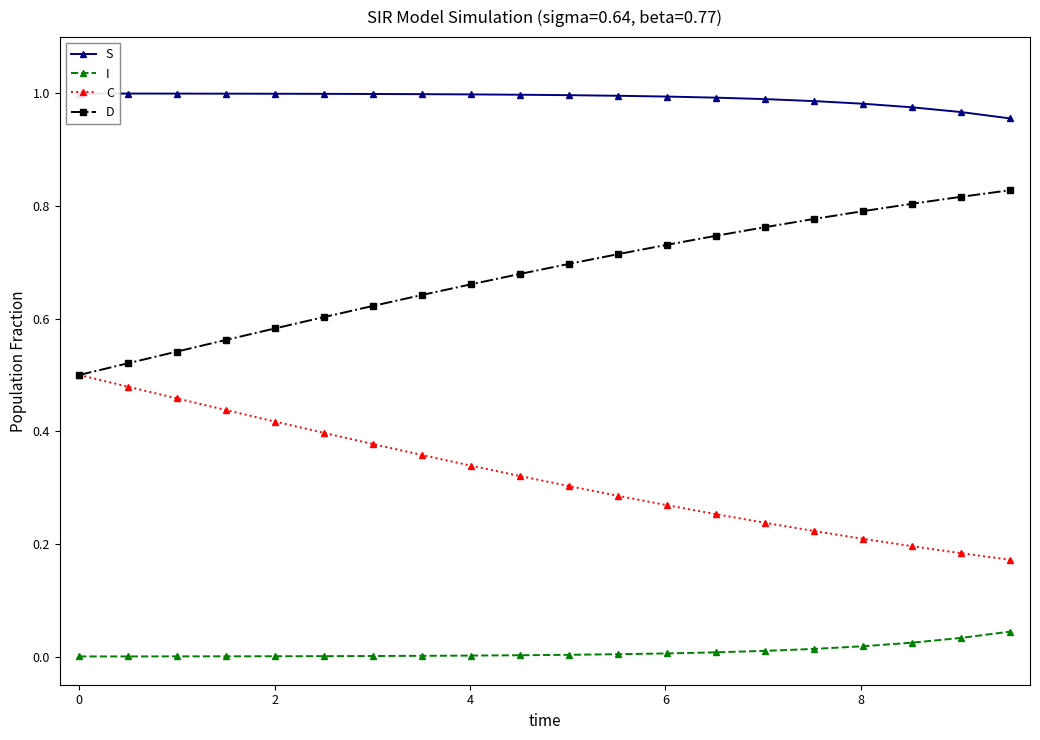

True or false: I and C cross at least once.

False